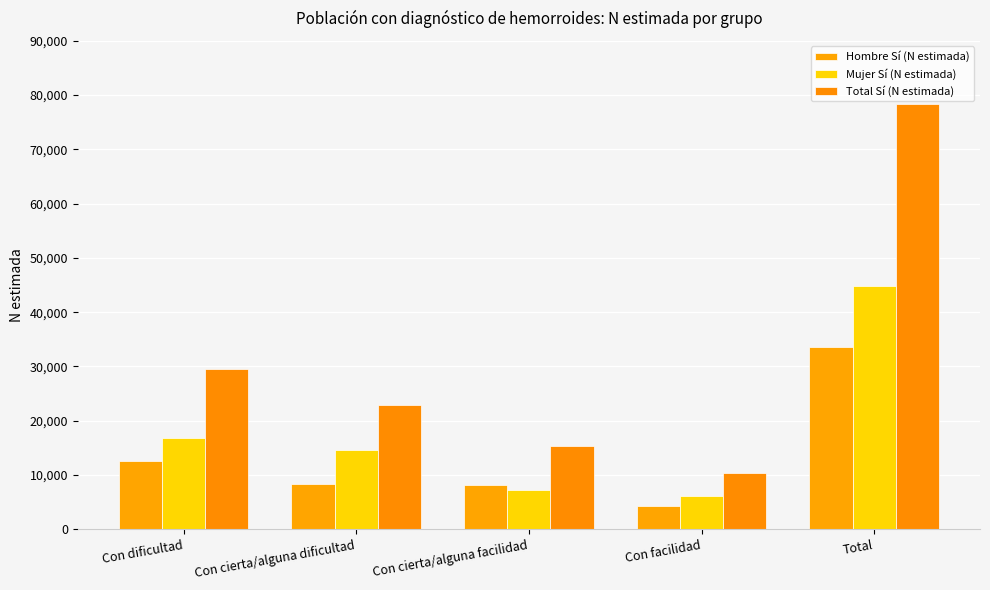

At which category is the sum across all series the highest?

Total